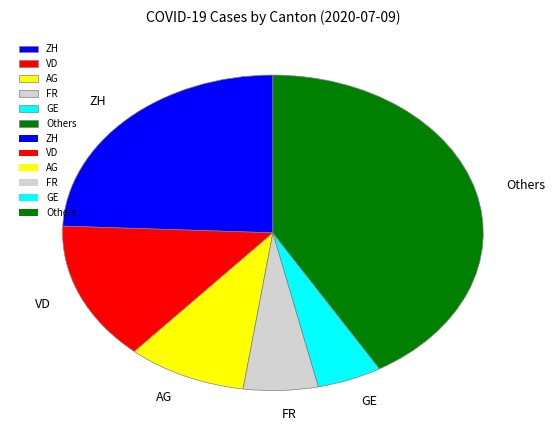

What is the ratio of the value at FR to the value at GE?

1.1